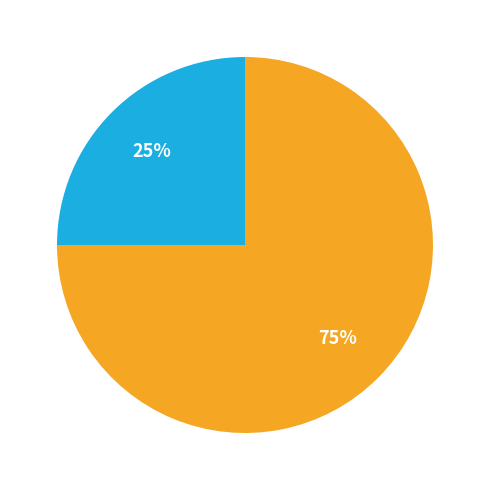

How many segments does this pie chart have?

2